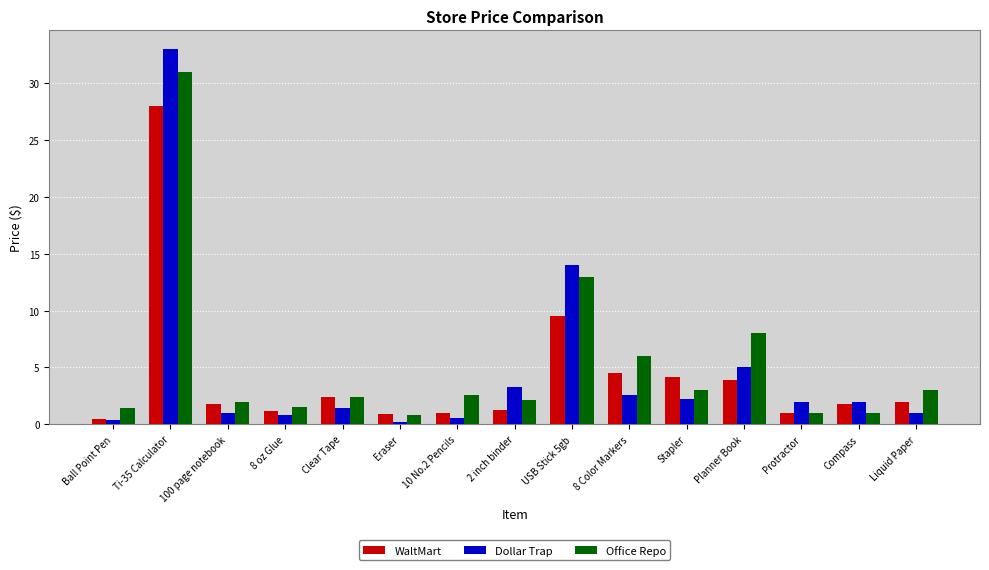

What is the spread (max minus min) of values at Compass?

1.0